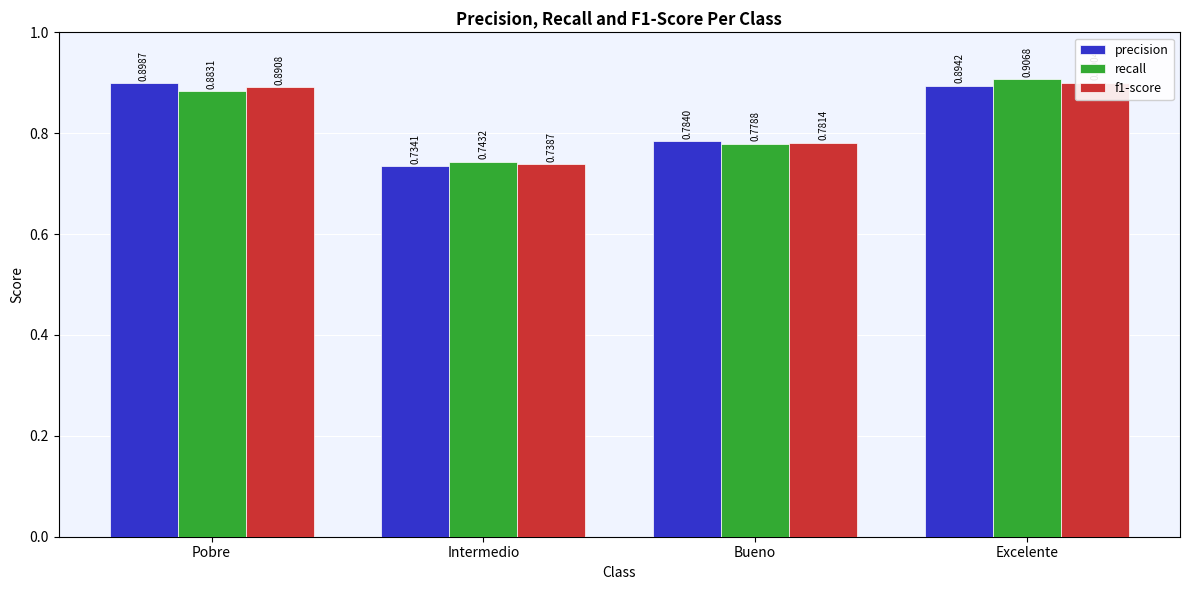

Reading left to right, what are all the values shown in this chart?

precision: 0.9	0.7	0.8	0.9
recall: 0.9	0.7	0.8	0.9
f1-score: 0.9	0.7	0.8	0.9